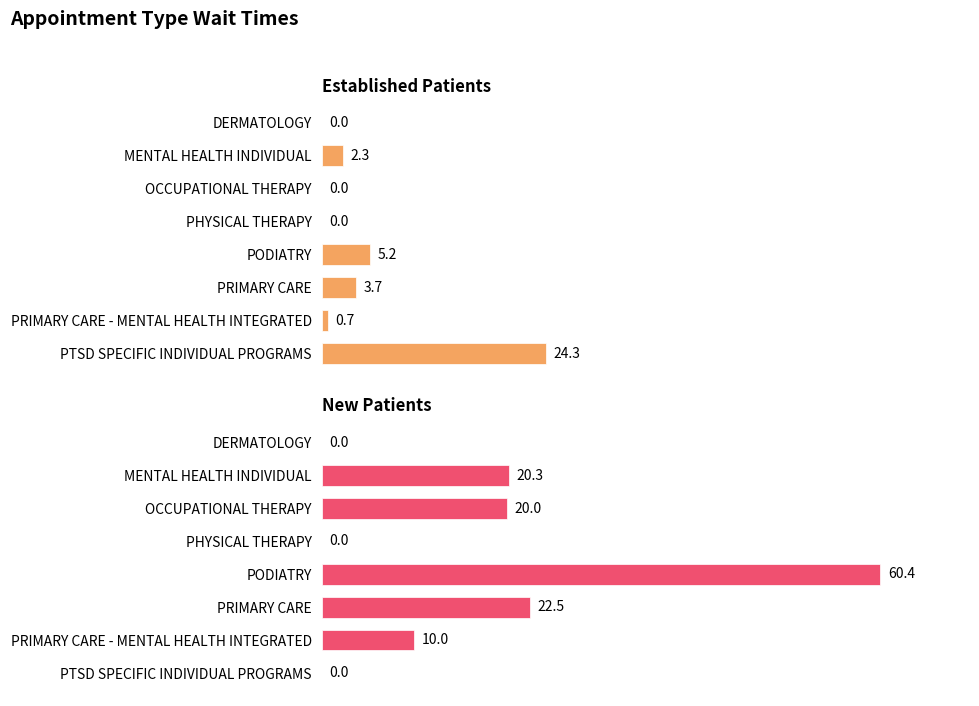

Which series has the largest total across all categories?

NewPatients